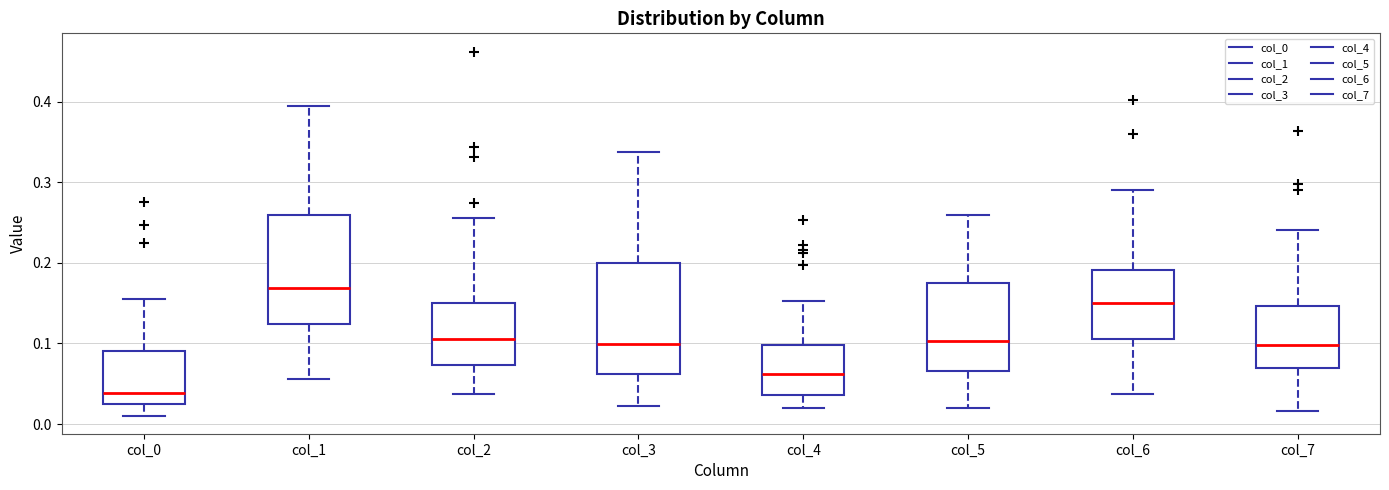

Reading left to right, read every box against the y-axis: the position of its median line, the range the box covers, and the ends of its whiskers. The values are not printed on the chart, so give them approximately, as read against the axis.

col_0: median 0.04, box 0.02 to 0.09, whiskers 0.01 to 0.16
col_1: median 0.17, box 0.12 to 0.26, whiskers 0.06 to 0.39
col_2: median 0.11, box 0.07 to 0.15, whiskers 0.04 to 0.26
col_3: median 0.10, box 0.06 to 0.20, whiskers 0.02 to 0.34
col_4: median 0.06, box 0.04 to 0.10, whiskers 0.02 to 0.15
col_5: median 0.10, box 0.07 to 0.18, whiskers 0.02 to 0.26
col_6: median 0.15, box 0.11 to 0.19, whiskers 0.04 to 0.29
col_7: median 0.10, box 0.07 to 0.15, whiskers 0.02 to 0.24